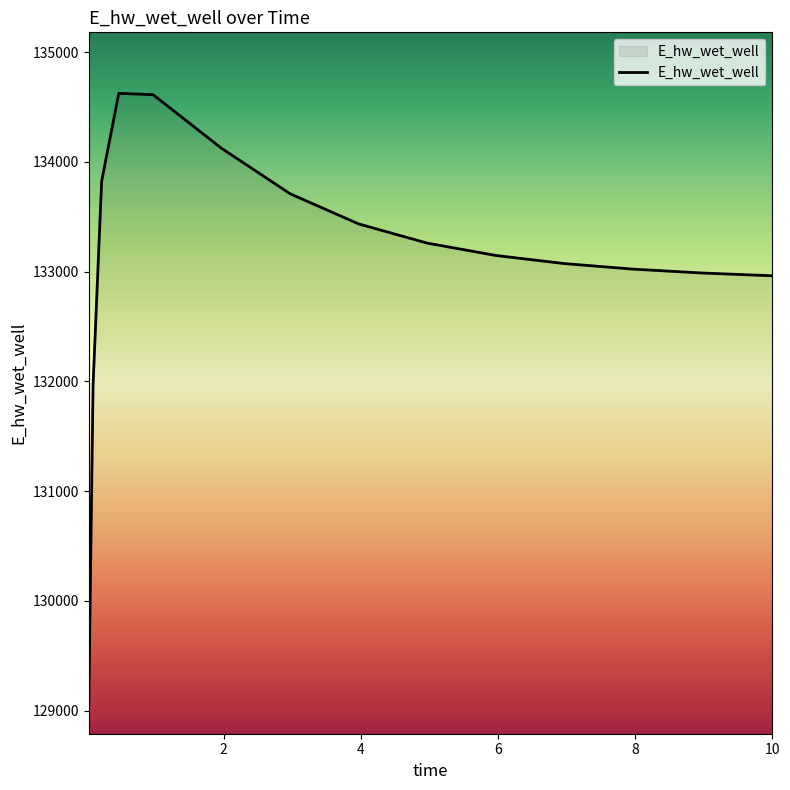

What is the difference between the second highest and second lowest values?

2644.5